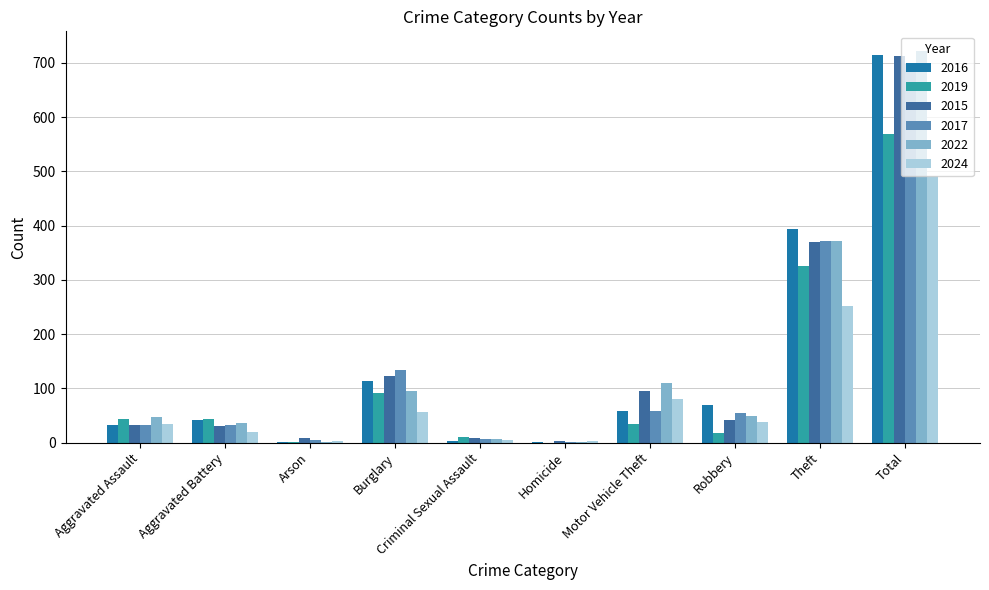

Where is 2024 nearest to the value 247?

Theft